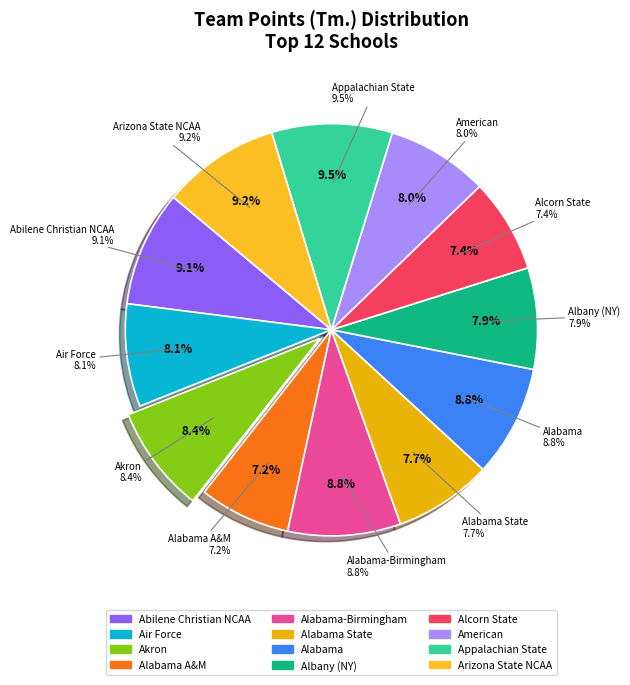

Which slice is the largest?

Appalachian State